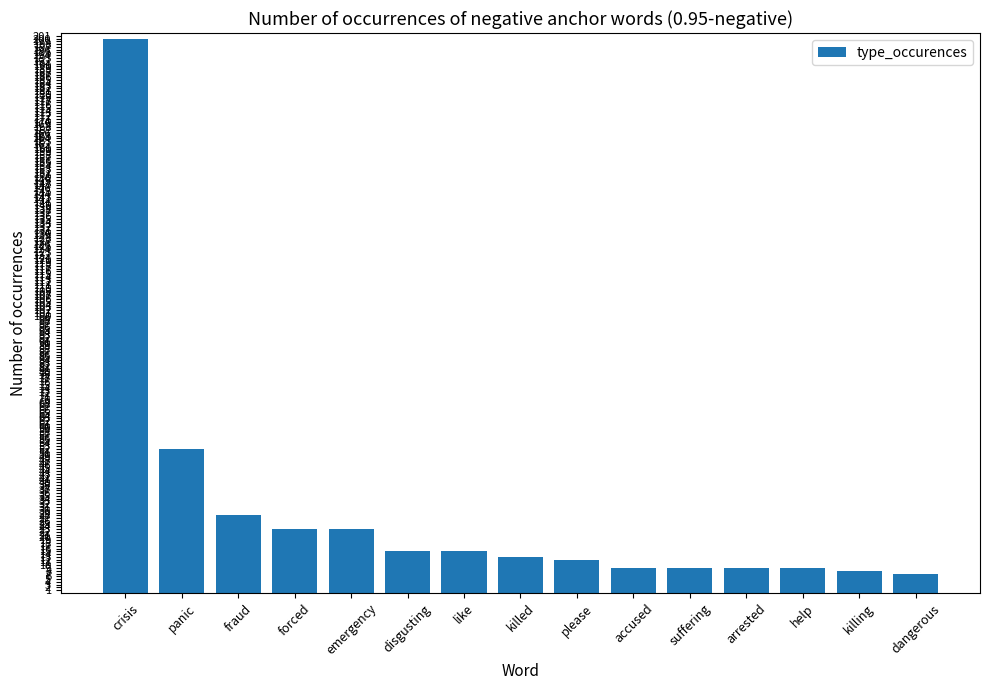

How many bars are there in total?

15